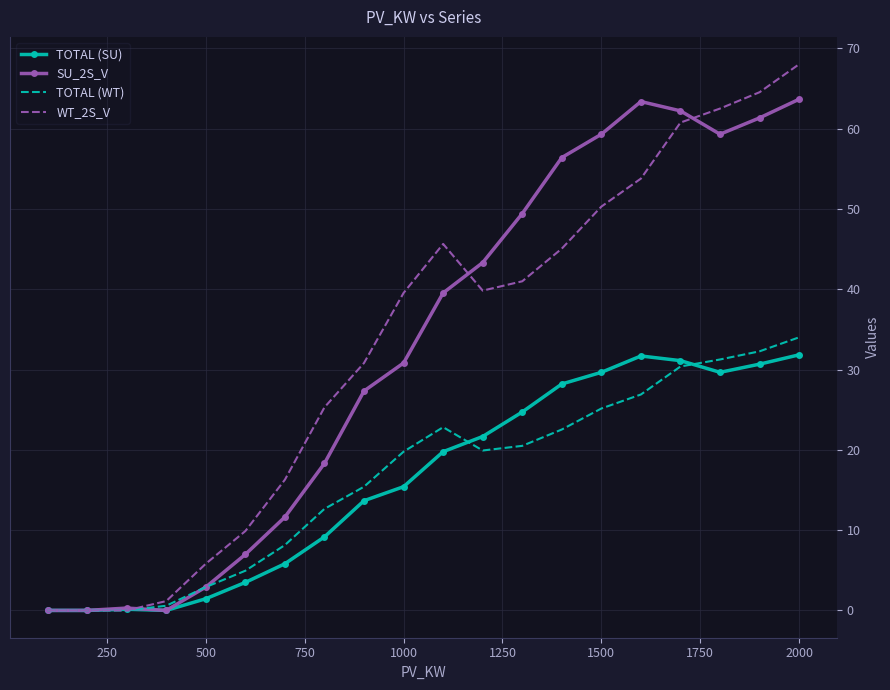

Which series has the widest spread of values?

WT_2S_V